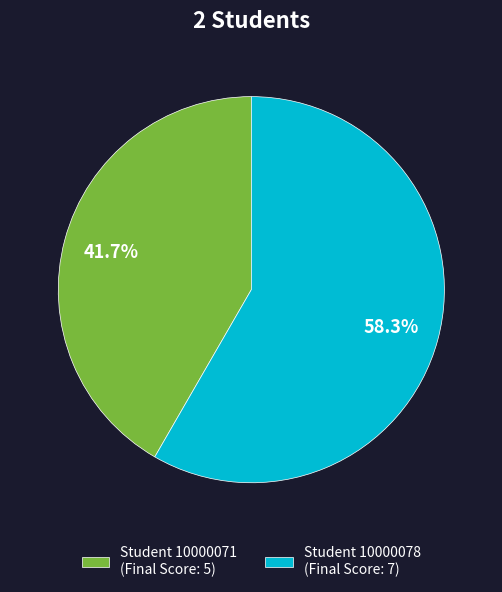

What is the ratio of the value at Student 10000078 (Final Score: 7) to the value at Student 10000071 (Final Score: 5)?

1.4